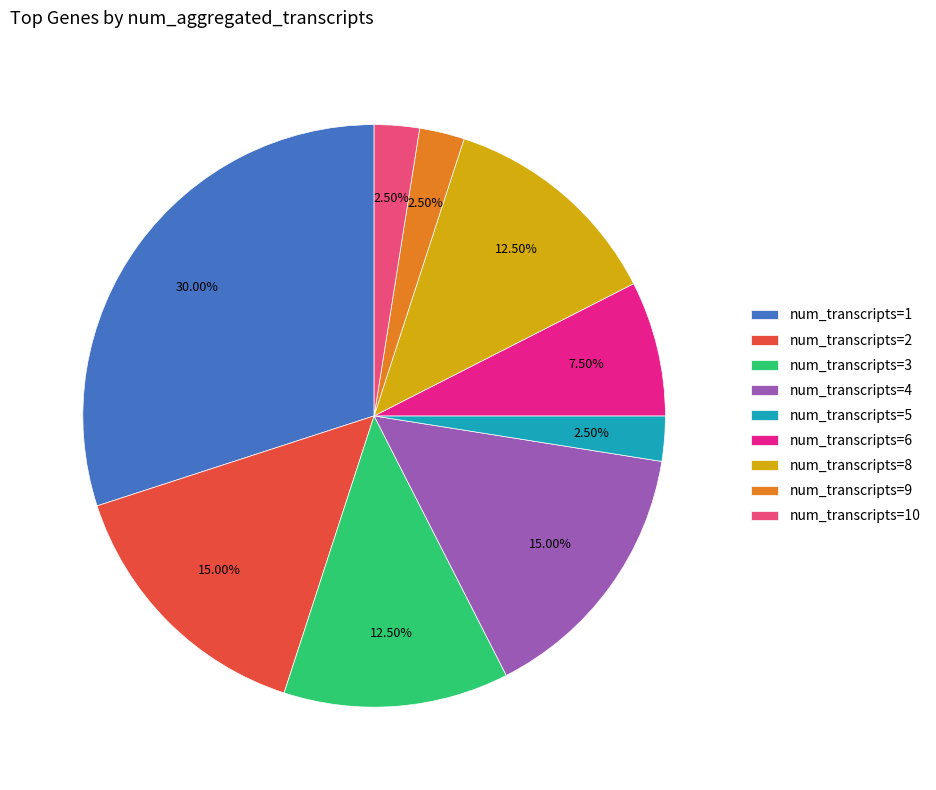

How many slices are in this pie chart?

9